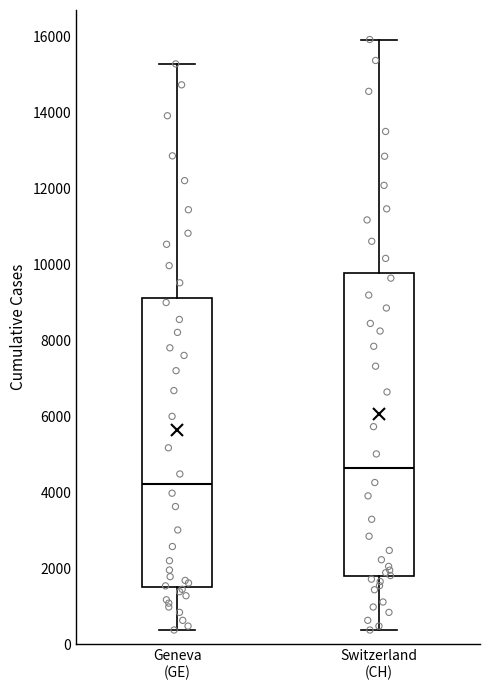

Which box has the highest median line?

Switzerland (CH)